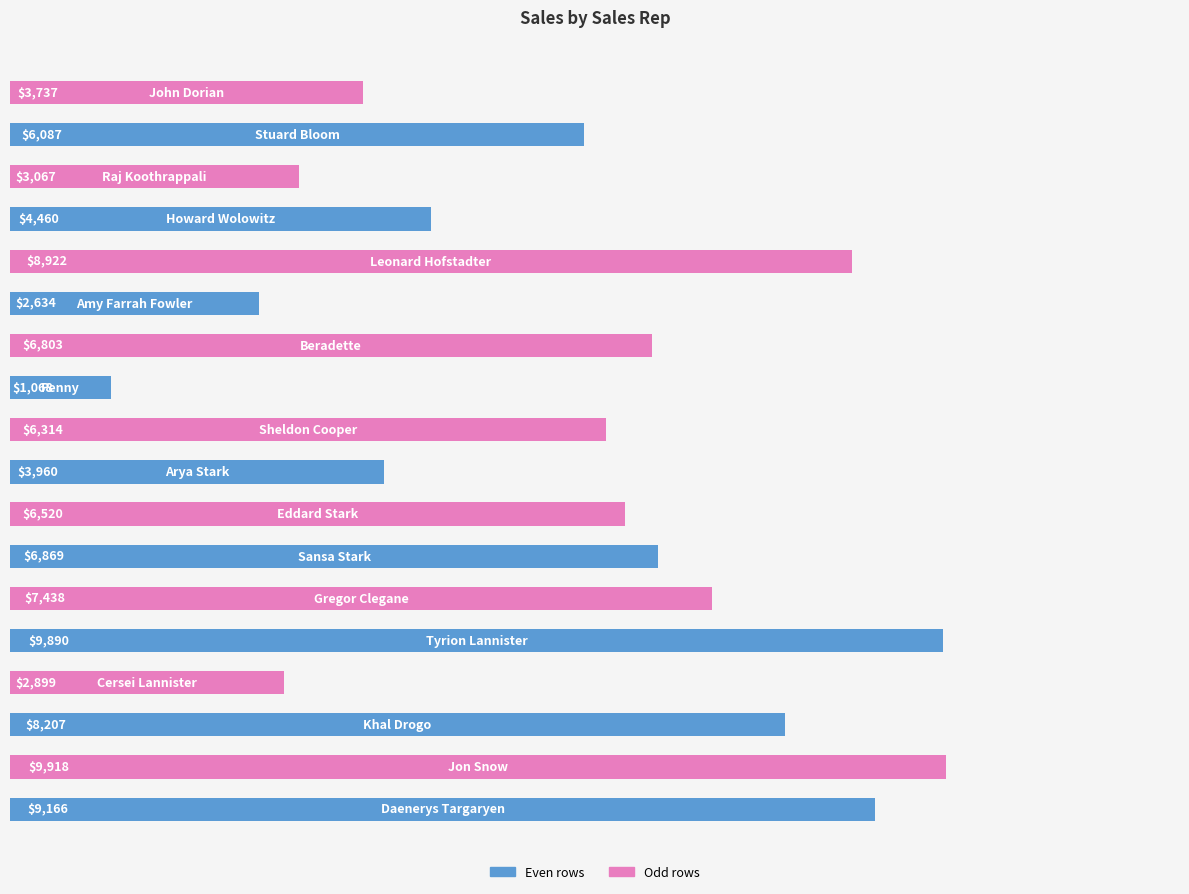

What is the sum of all values?

107959